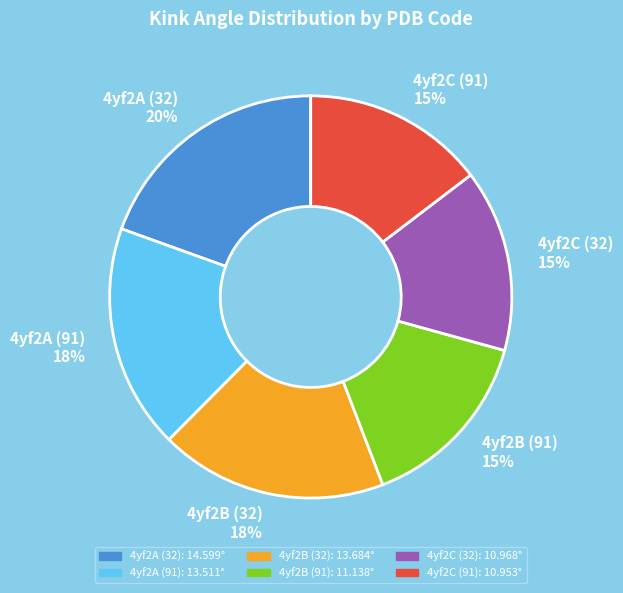

The 4yf2B (91) slice represents 23% of the pie. True or false?

False